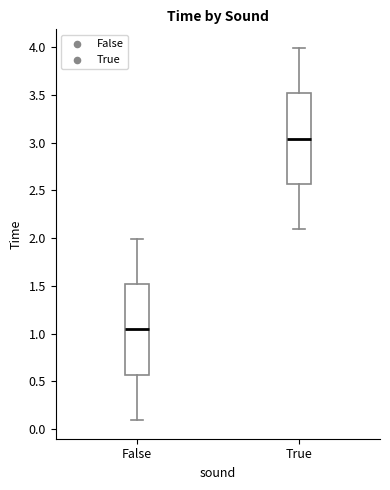

Reading left to right, transcribe this box plot: for each box, give where its median line is, the range the box spans, and where its two whiskers end, as read against the y-axis. The values are not printed on the chart, so give them approximately, as read against the axis.

False: median 1.05, box 0.55 to 1.50, whiskers 0.10 to 2.00
True: median 3.05, box 2.55 to 3.50, whiskers 2.10 to 4.00